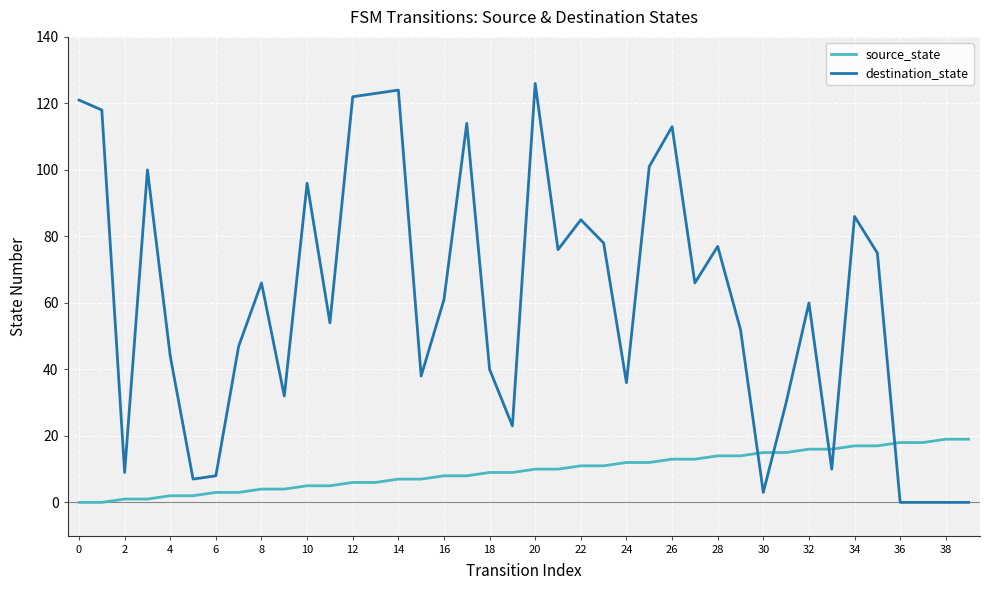

Which series ends up on top after the final intersection of destination_state and source_state?

source_state